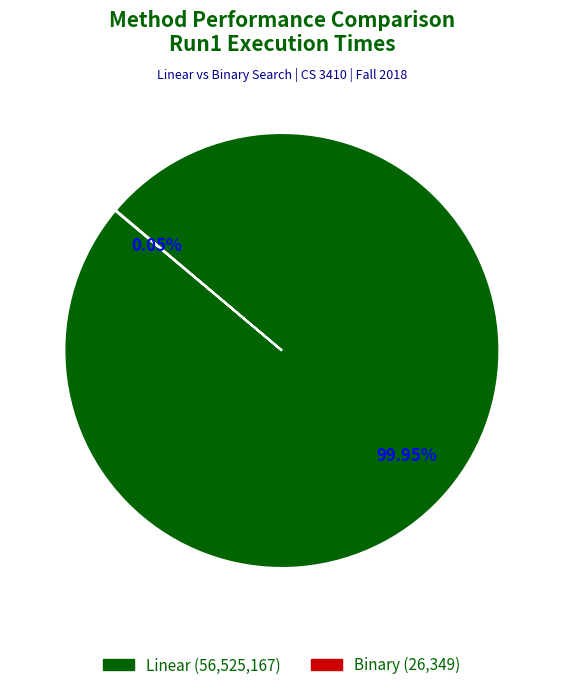

To the nearest percent, what is the difference between the largest and smallest slice percentages?

100%